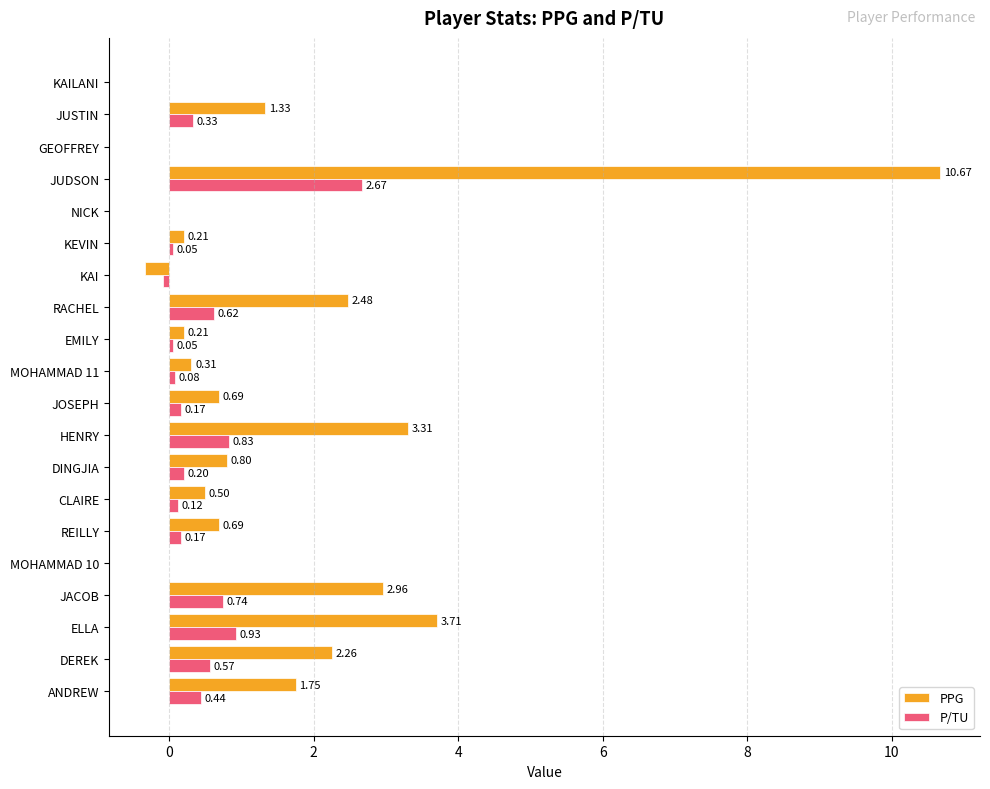

Which category has the highest value in the PPG series?

JUDSON